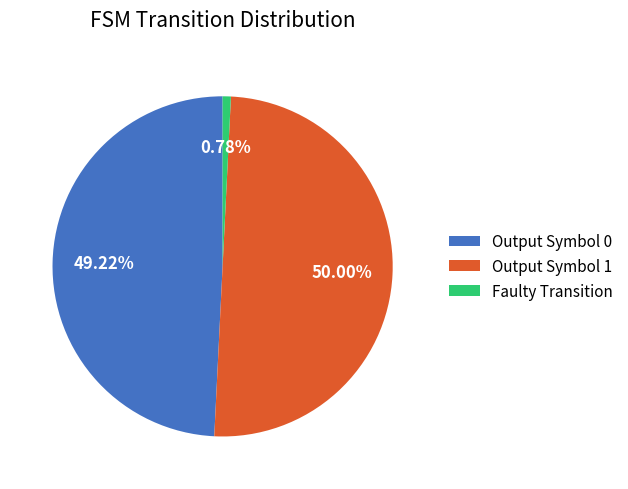

What is the smallest slice in the pie chart?

Faulty Transition